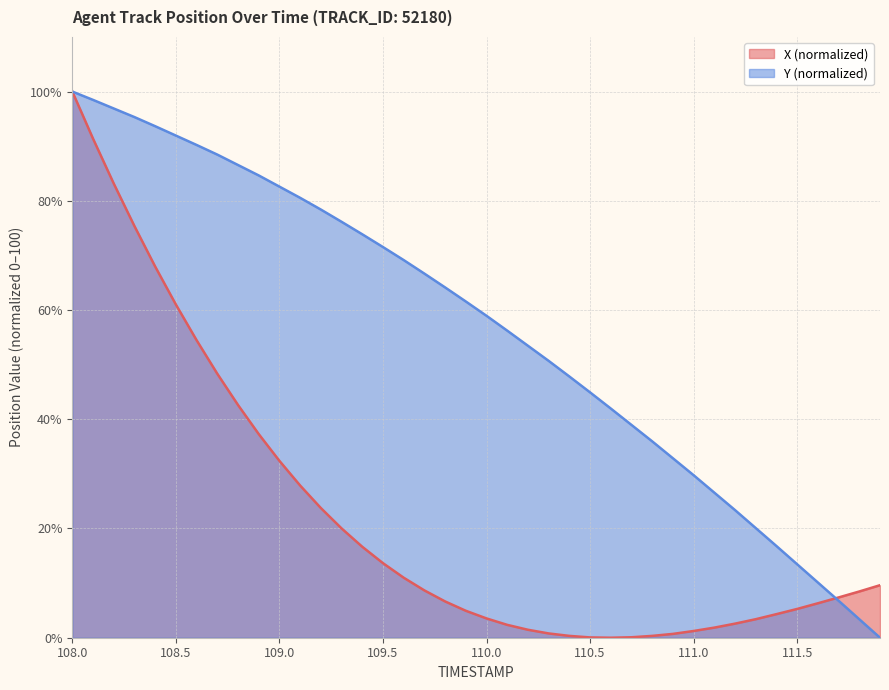

Rank the series by their average value, from lowest to highest.

X (normalized), Y (normalized)